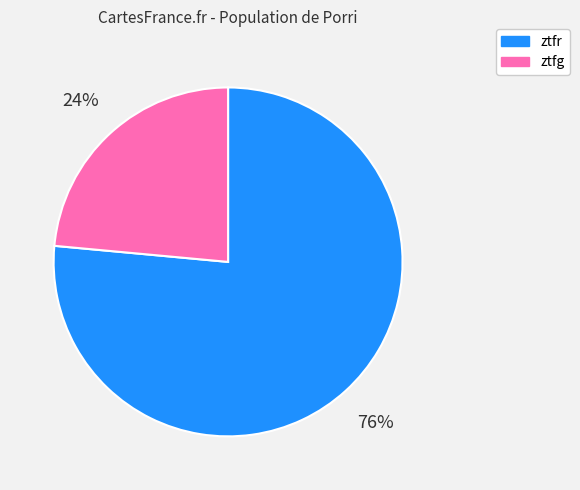

Which slice is the largest?

ztfr